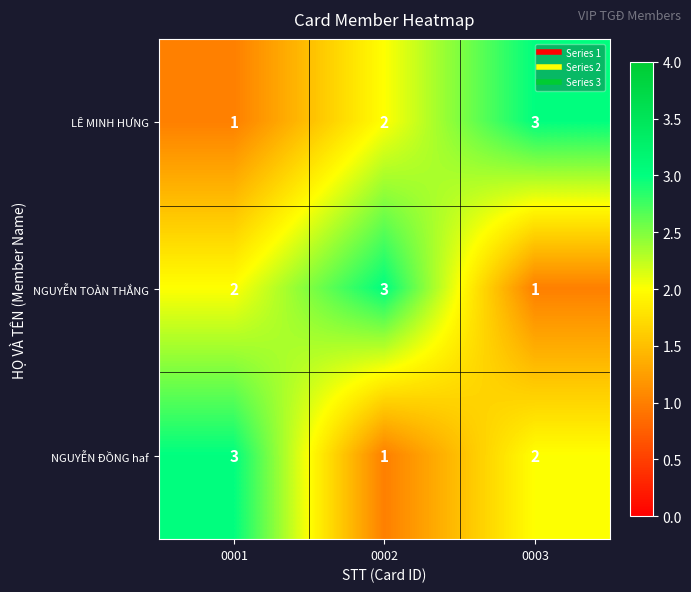

Which series changed the most between 0002 and 0003?

NGUYỄN TOÀN THẮNG